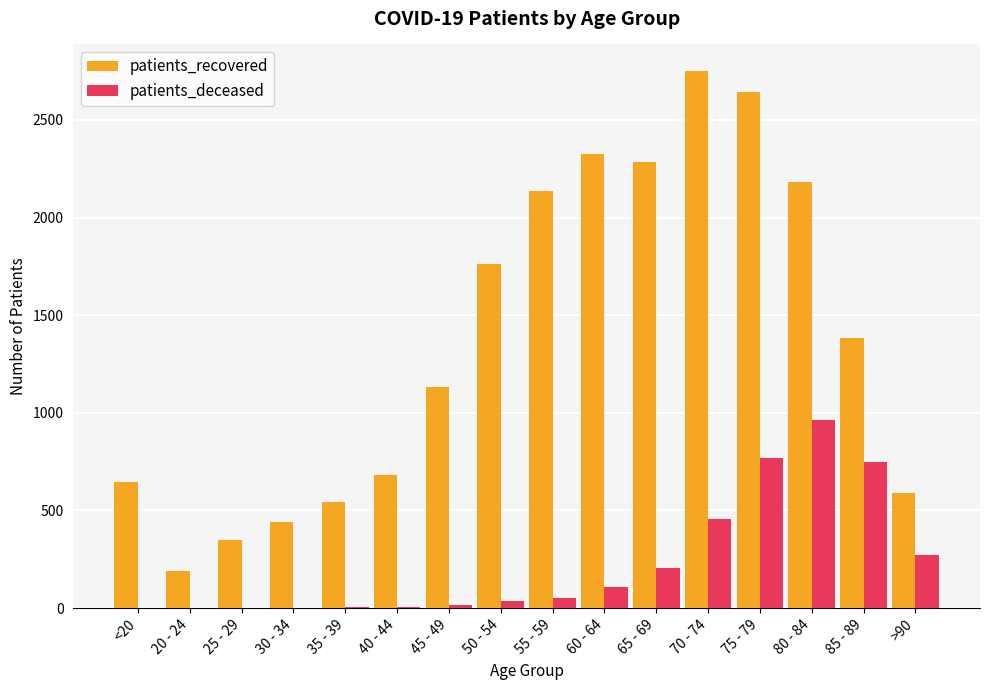

Between 50 - 54 and 85 - 89, which series saw the biggest shift?

patients_deceased